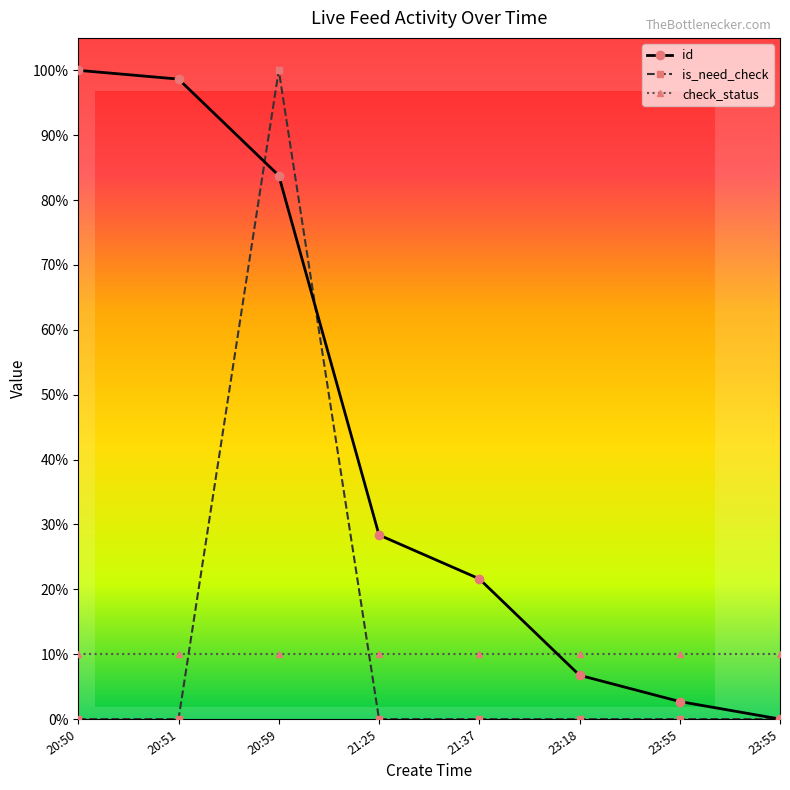

Reading right to left, list all the values displayed in this chart.

id: 0.0	2.7	6.8	21.6	28.4	83.8	98.6	100.0
is_need_check: 0.0	0.0	0.0	0.0	0.0	100.0	0.0	0.0
check_status: 10.0	10.0	10.0	10.0	10.0	10.0	10.0	10.0